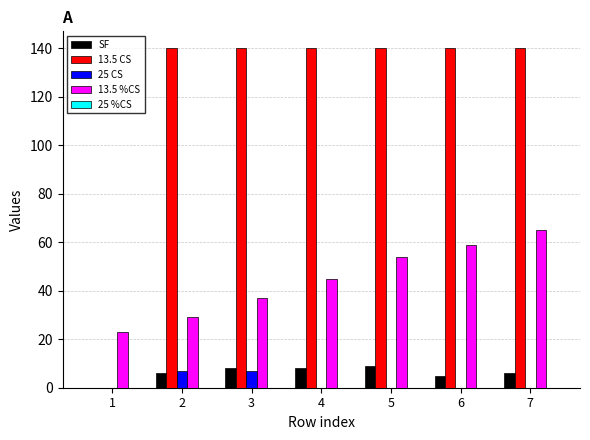

The 13.5 %CS series shows 59 at 6. True or false?

True